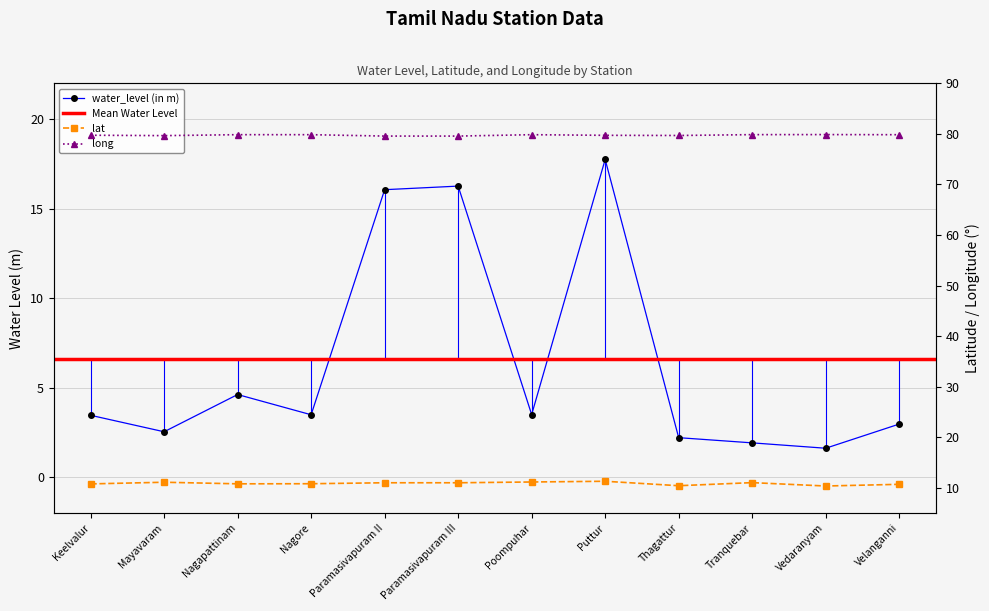

How many interior local peaks does the long series have?

3